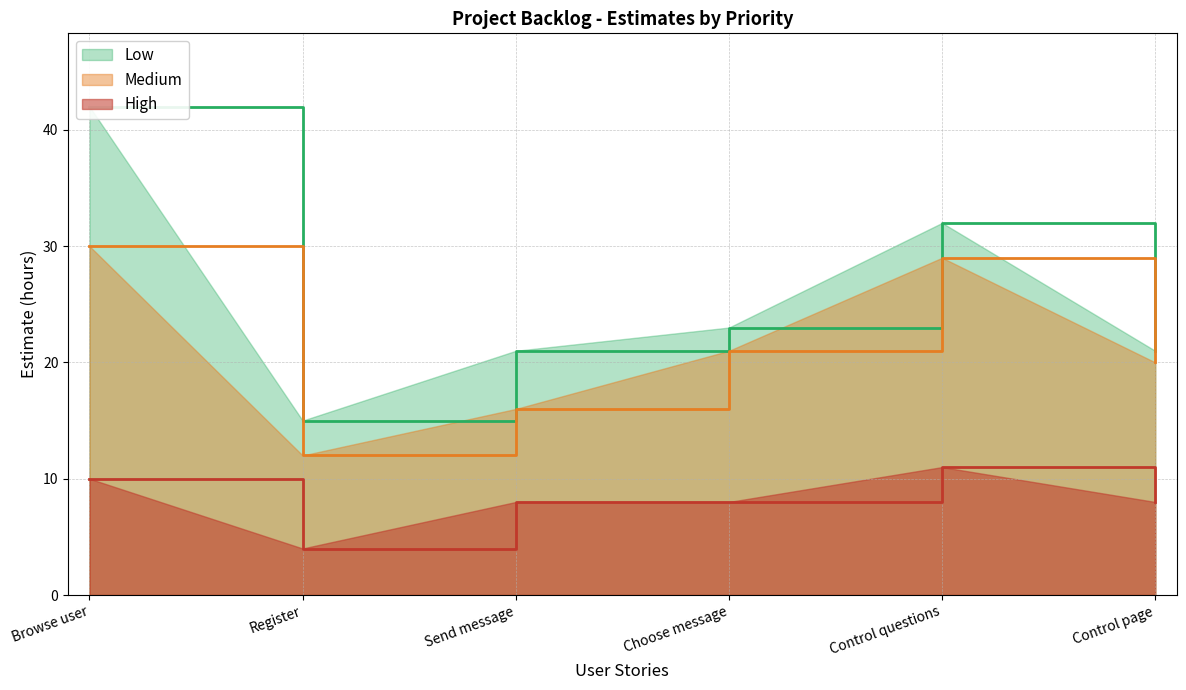

Which series changed the most between Choose message and Control questions?

Medium